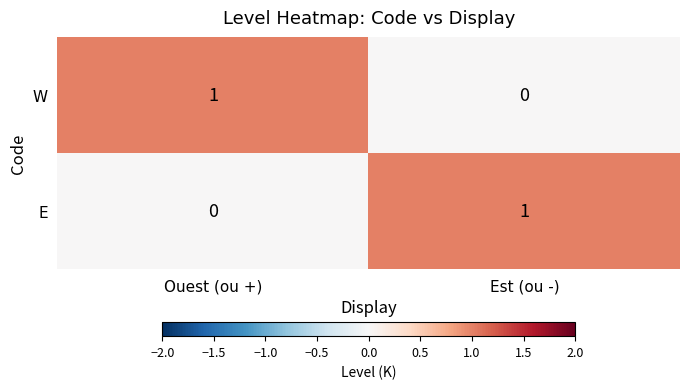

At Ouest (ou +), list the series in order from smallest to largest.

E, W